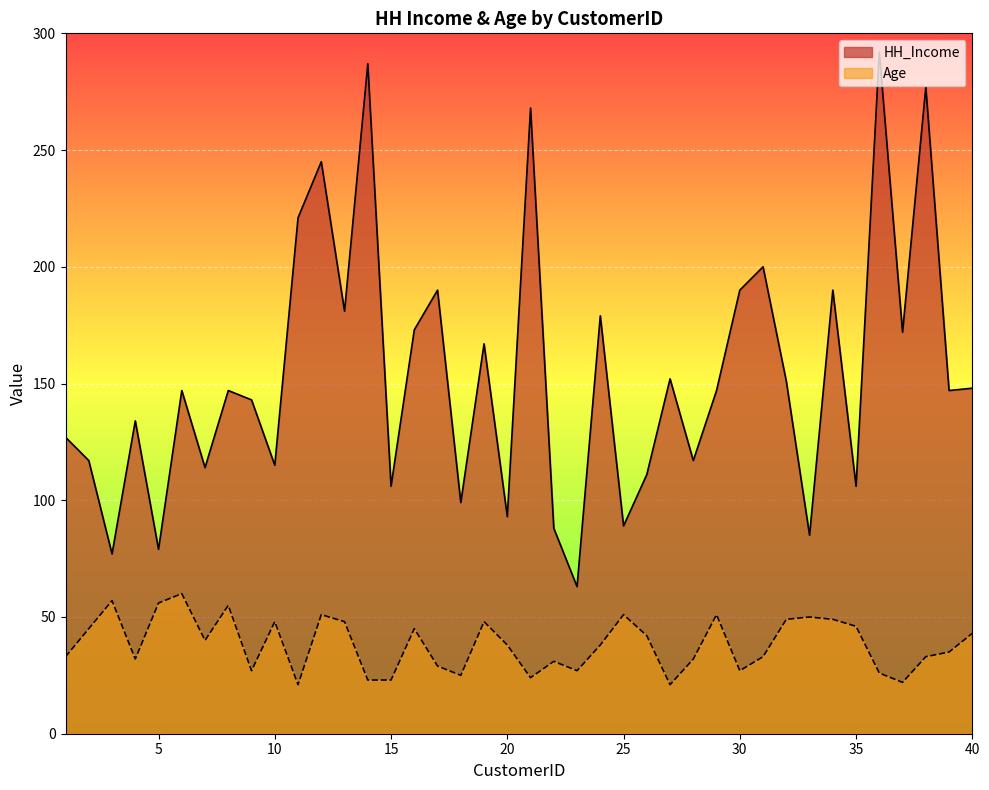

Does the chart display data point markers on the line(s)?

No